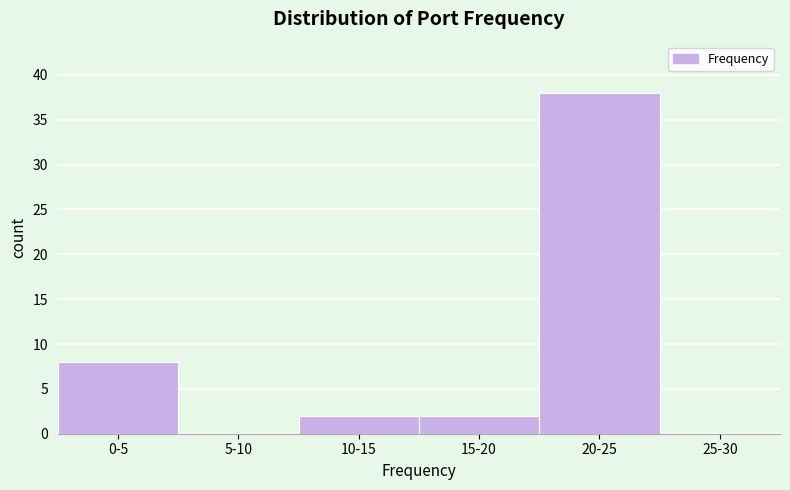

Reading right to left, transcribe all the data shown in this chart.

25-30=0	20-25=38	15-20=2	10-15=2	5-10=0	0-5=8